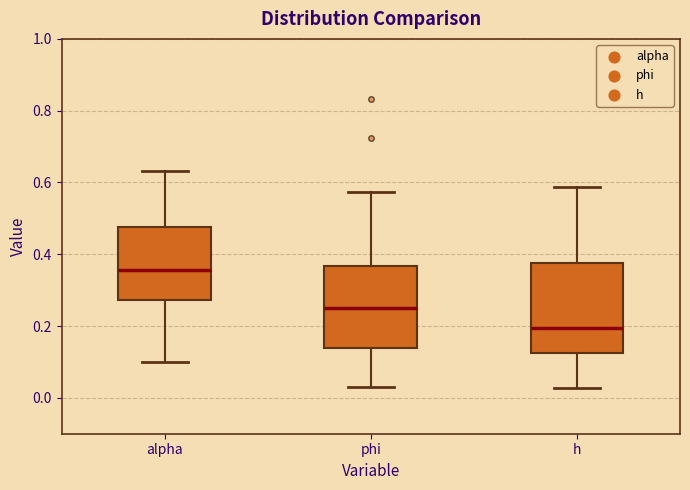

Where does the upper whisker of the box for alpha end on the y-axis? The values are not printed on the chart, so give them approximately, as read against the axis.

0.64